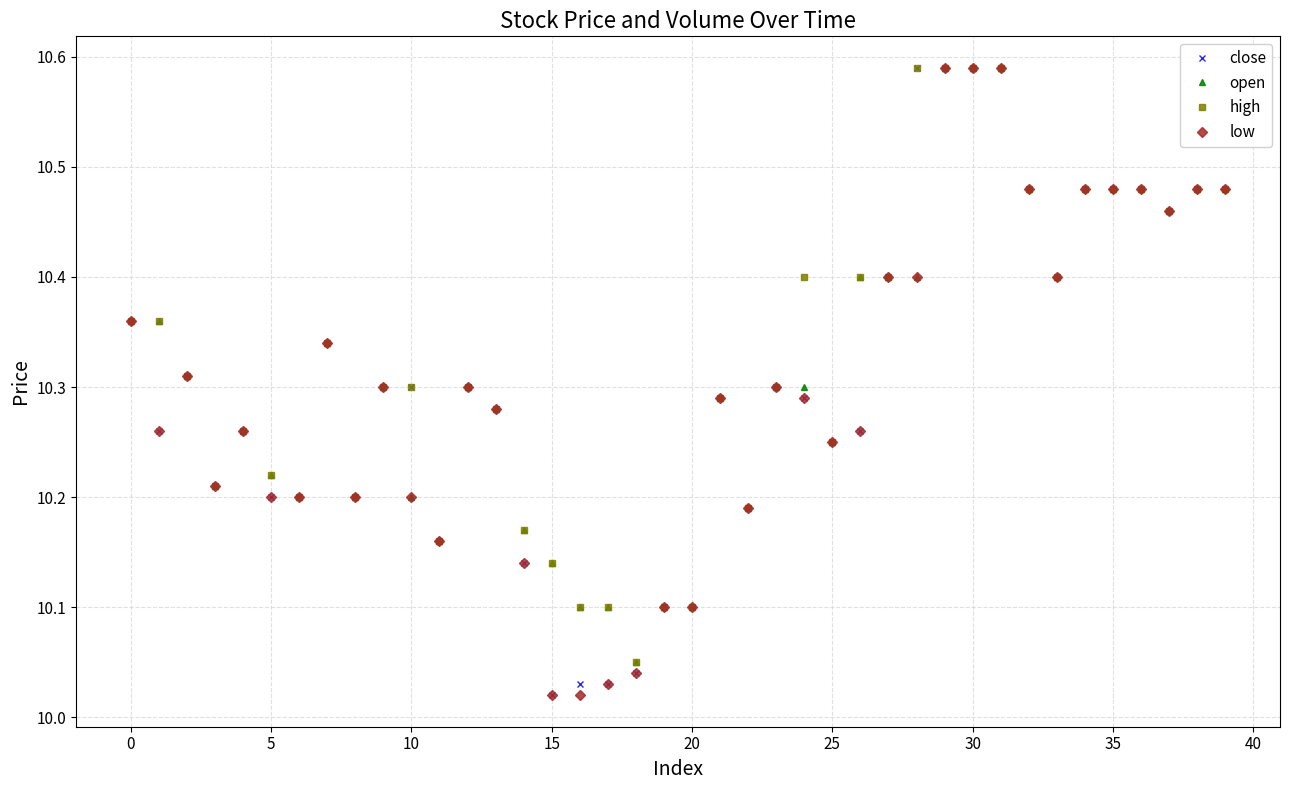

True or false: open has more than 2 points higher than both neighbors.

True